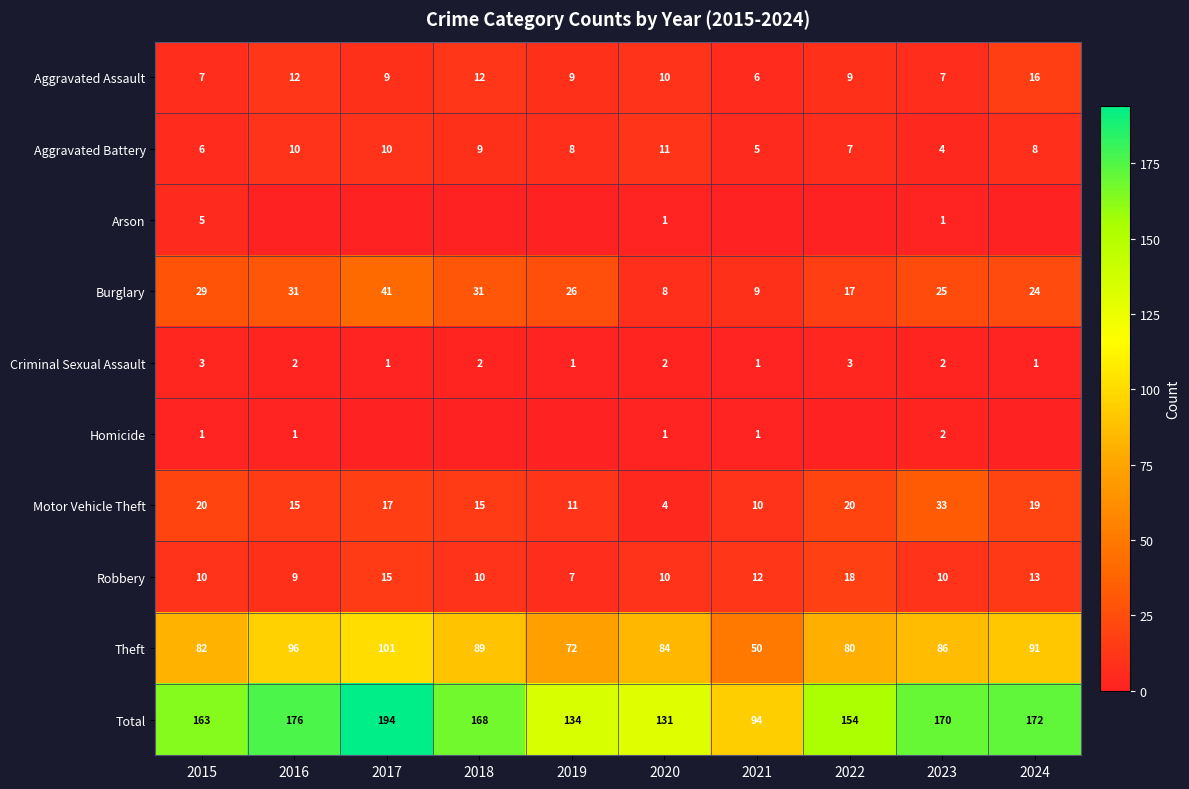

Between 2020 and 2021, which is larger?

2020